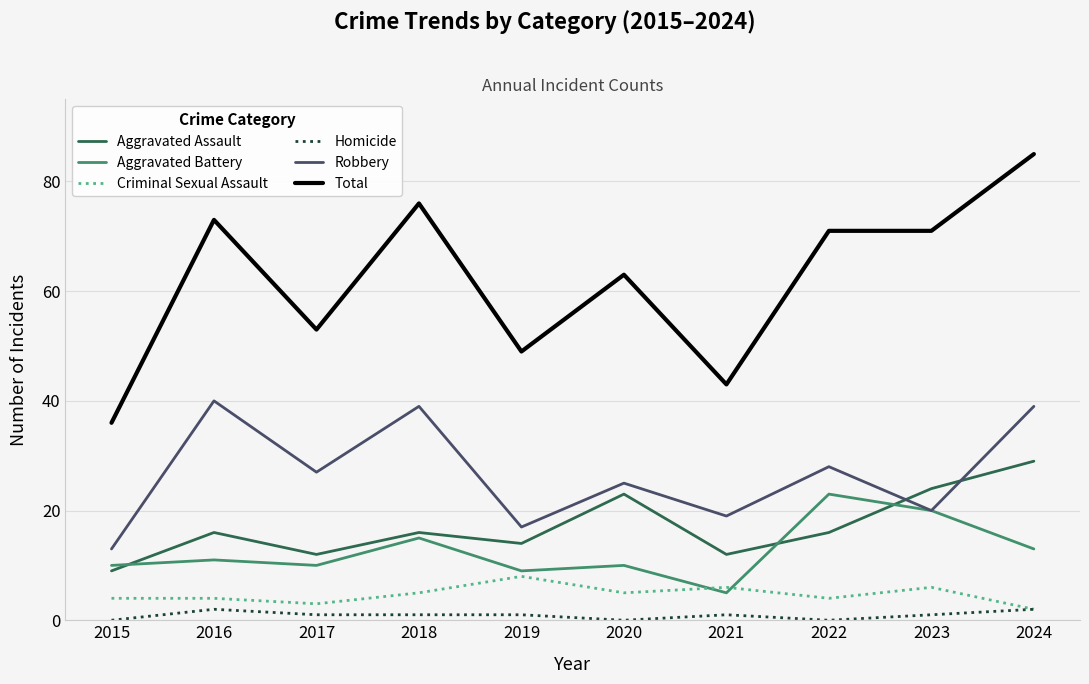

Does the chart have visible grid lines?

Yes